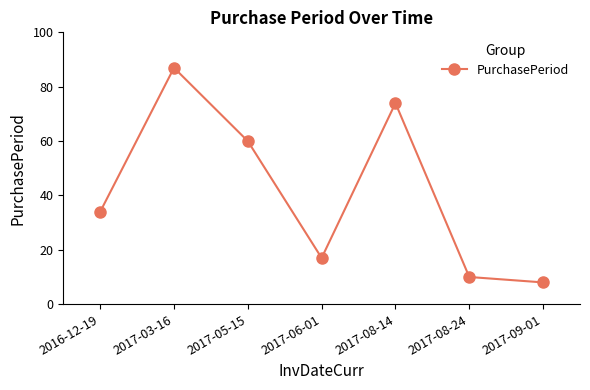

What is the difference between the second highest and second lowest values?

64